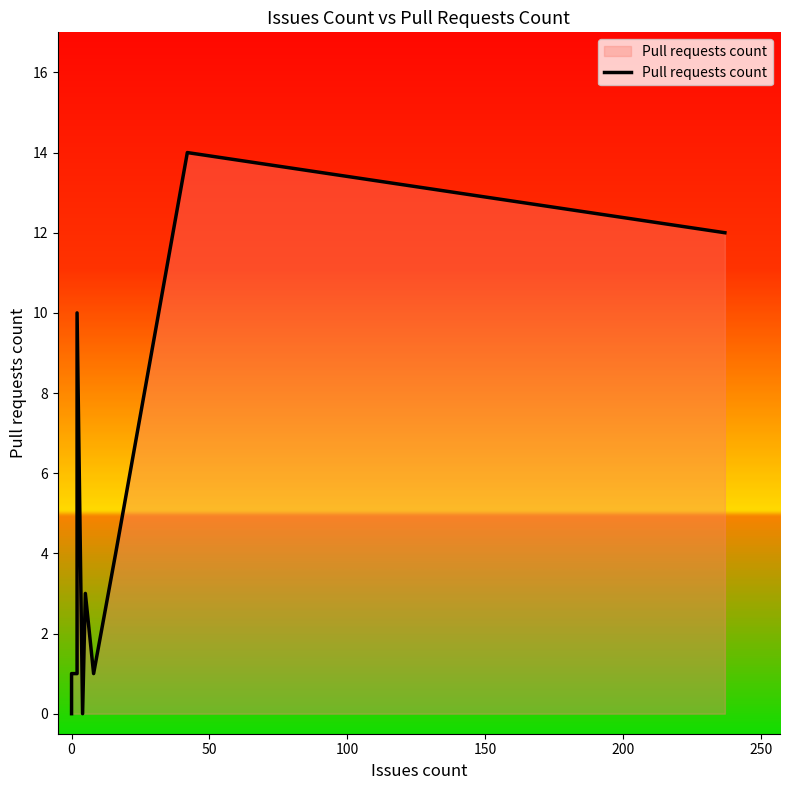

What is the sum of all values?

46